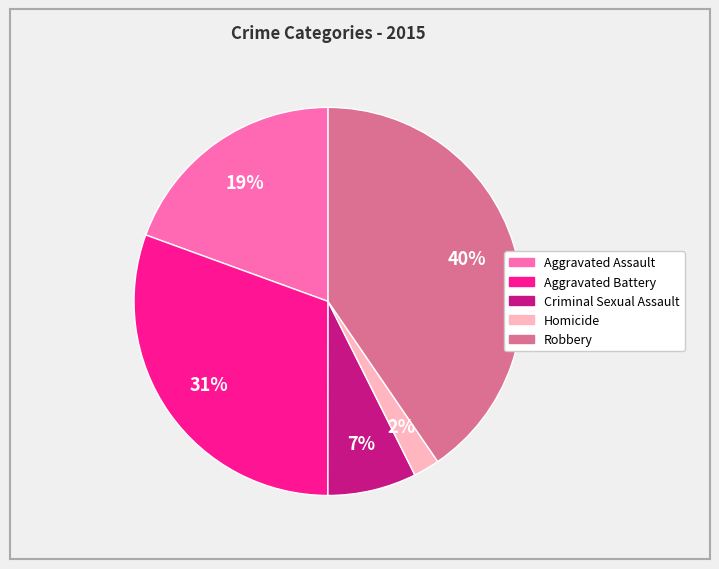

Approximately how many times larger is the value at Criminal Sexual Assault compared to Aggravated Assault?

0.4